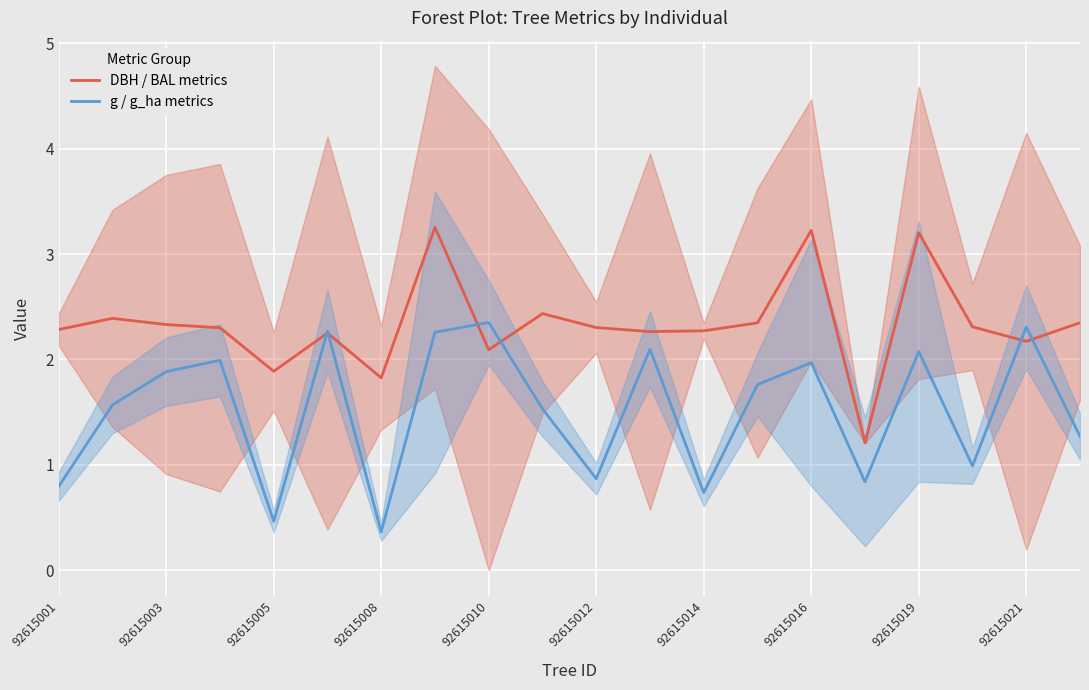

After their last crossing, which series has the higher values: DBH / BAL metrics or g / g_ha metrics?

DBH / BAL metrics